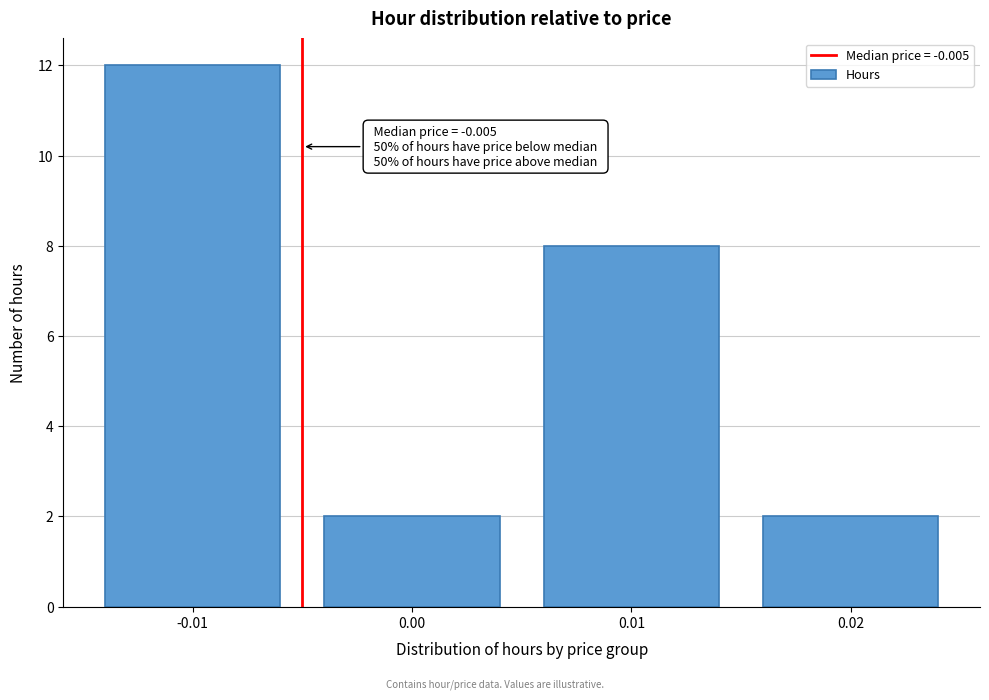

Over which range of the x-axis is the bar tallest?

-0.015 to -0.005